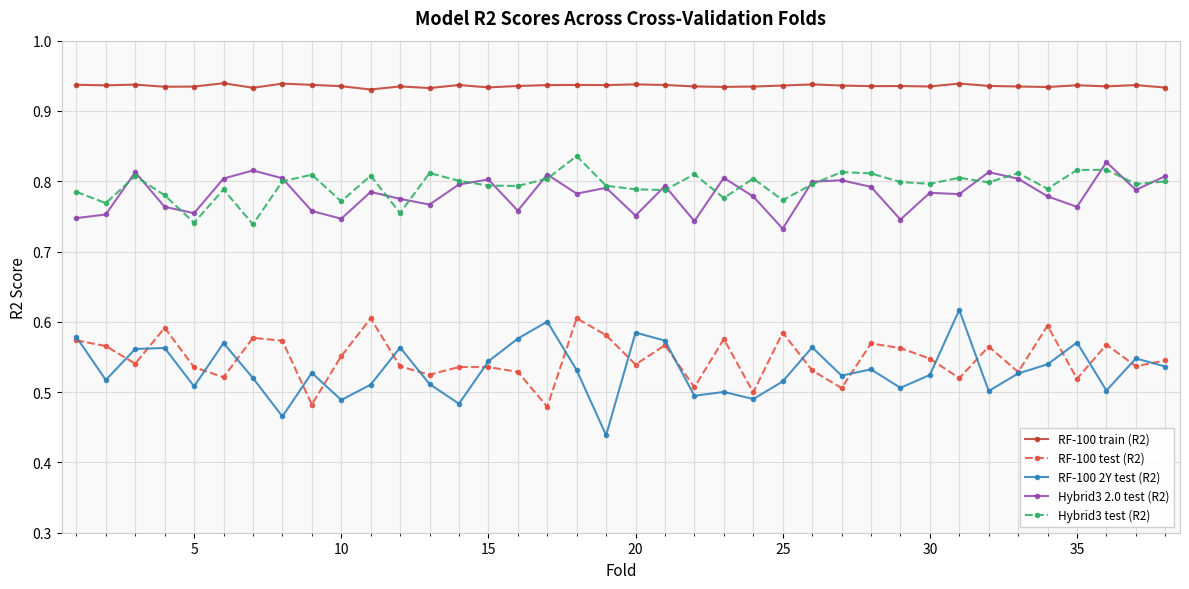

Which series has the largest range (max minus min)?

RF-100 2Y test (R2)